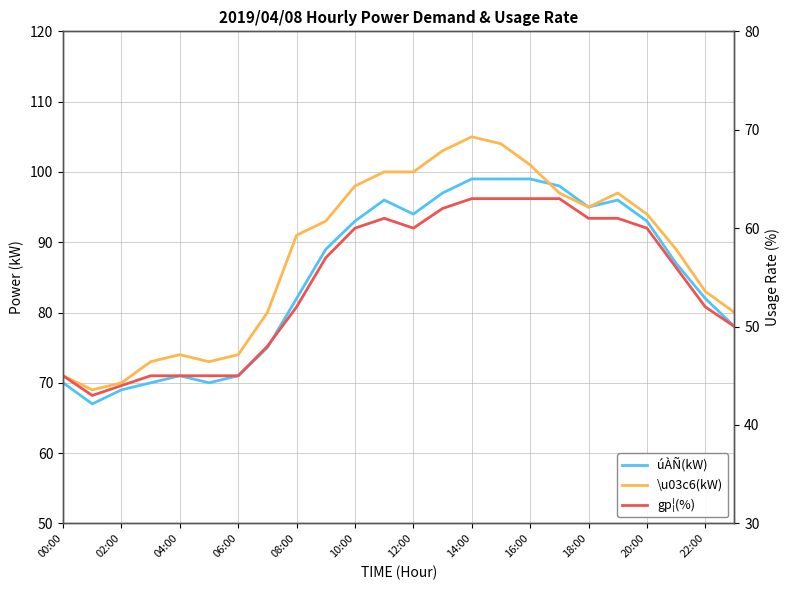

What is the sum of all gp¦(%) values?

1304